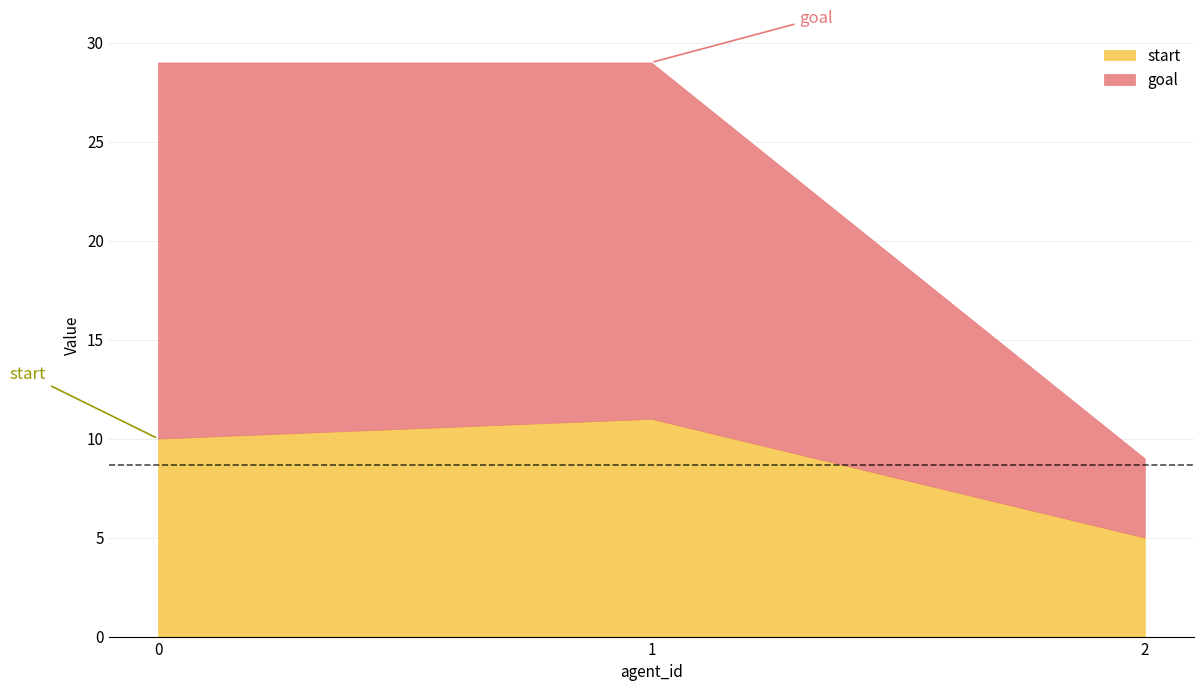

Does the chart display data point markers on the line(s)?

No